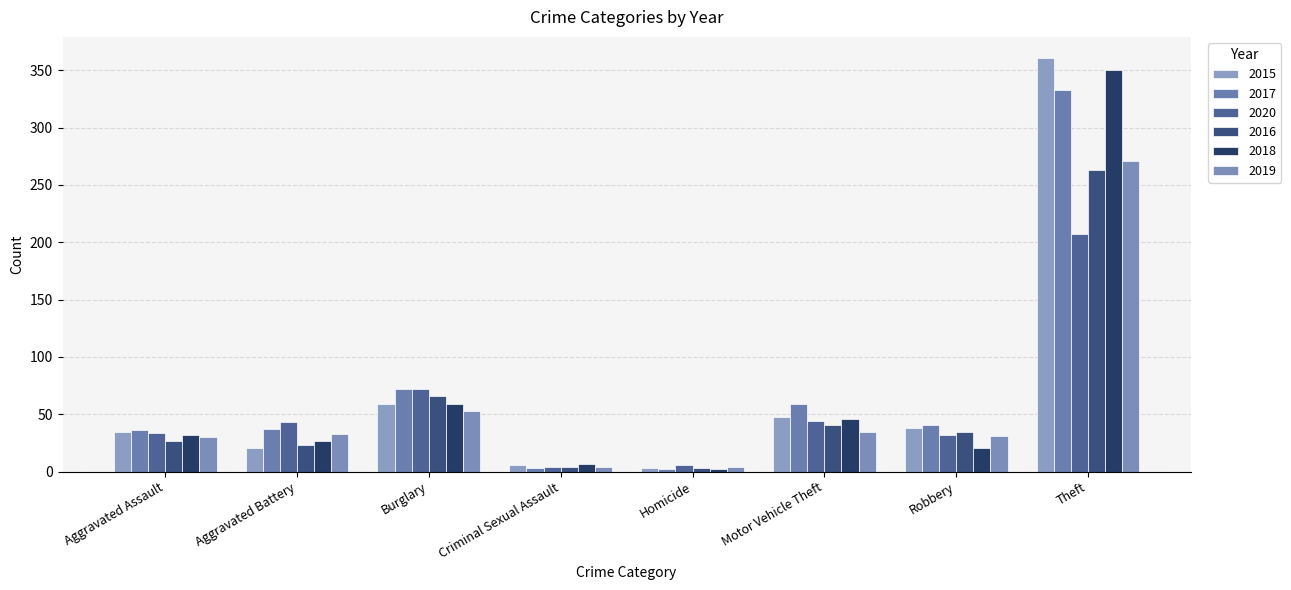

What is the sum of all 2020 values?

442